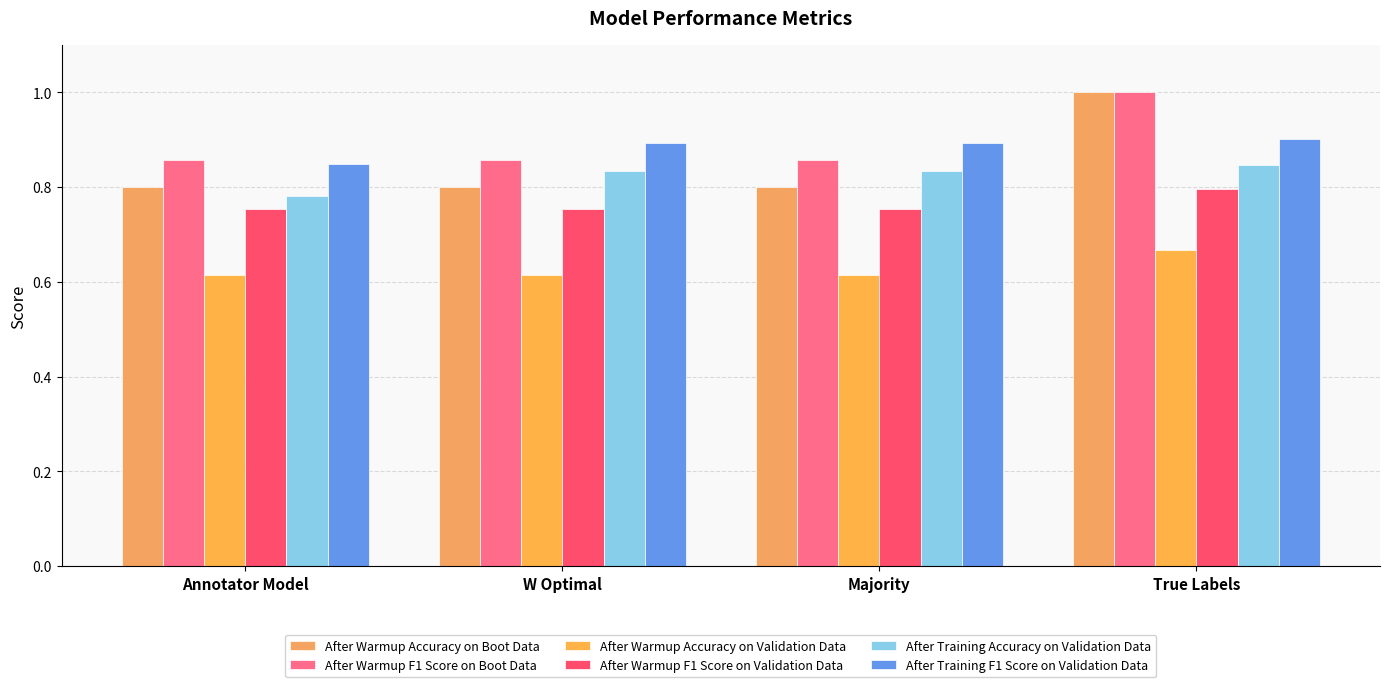

How many categories are shown in the chart?

4